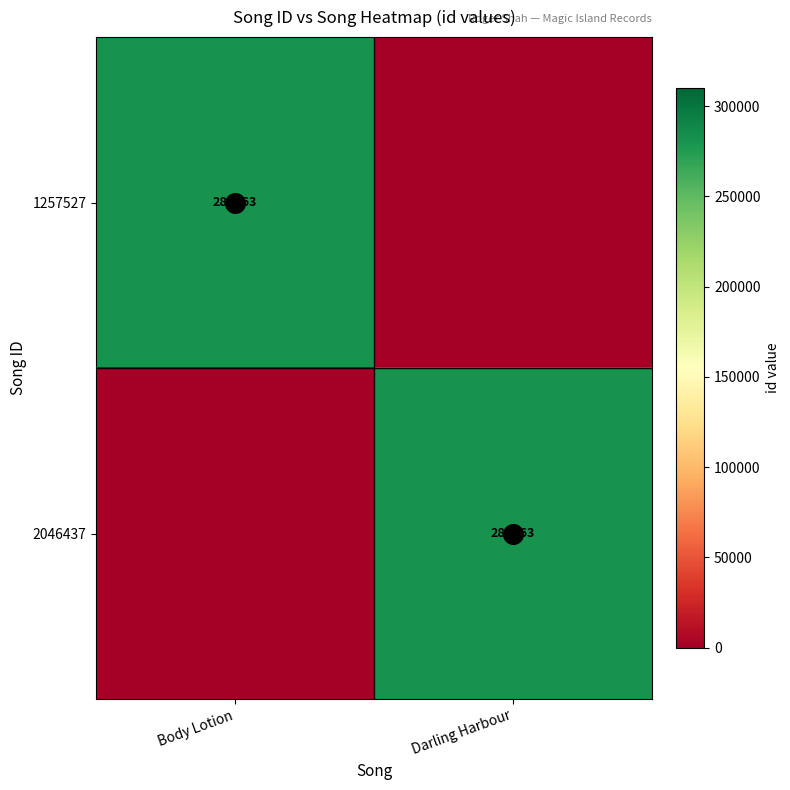

What is the greatest value displayed?

281663